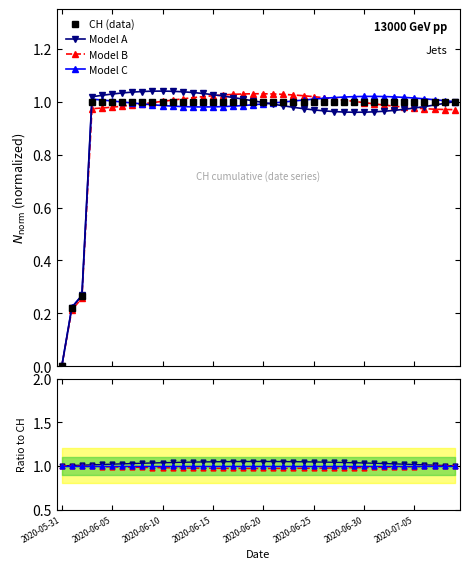

Reading right to left, extract all data points from this chart.

2020-07-09=1.0	2020-07-08=1.0	2020-07-07=1.0	2020-07-06=1.0	2020-07-05=1.0	2020-07-04=1.0	2020-07-03=1.0	2020-07-02=1.0	2020-07-01=1.0	2020-06-30=1.0	2020-06-29=1.0	2020-06-28=1.0	2020-06-27=1.0	2020-06-26=1.0	2020-06-25=1.0	2020-06-24=1.0	2020-06-23=1.0	2020-06-22=1.0	2020-06-21=1.0	2020-06-20=1.0	2020-06-19=1.0	2020-06-18=1.0	2020-06-17=1.0	2020-06-16=1.0	2020-06-15=1.0	2020-06-14=1.0	2020-06-13=1.0	2020-06-12=1.0	2020-06-11=1.0	2020-06-10=1.0	2020-06-09=1.0	2020-06-08=1.0	2020-06-07=1.0	2020-06-06=1.0	2020-06-05=1.0	2020-06-04=1.0	2020-06-03=1.0	2020-06-02=0.3	2020-06-01=0.2	2020-05-31=0.0